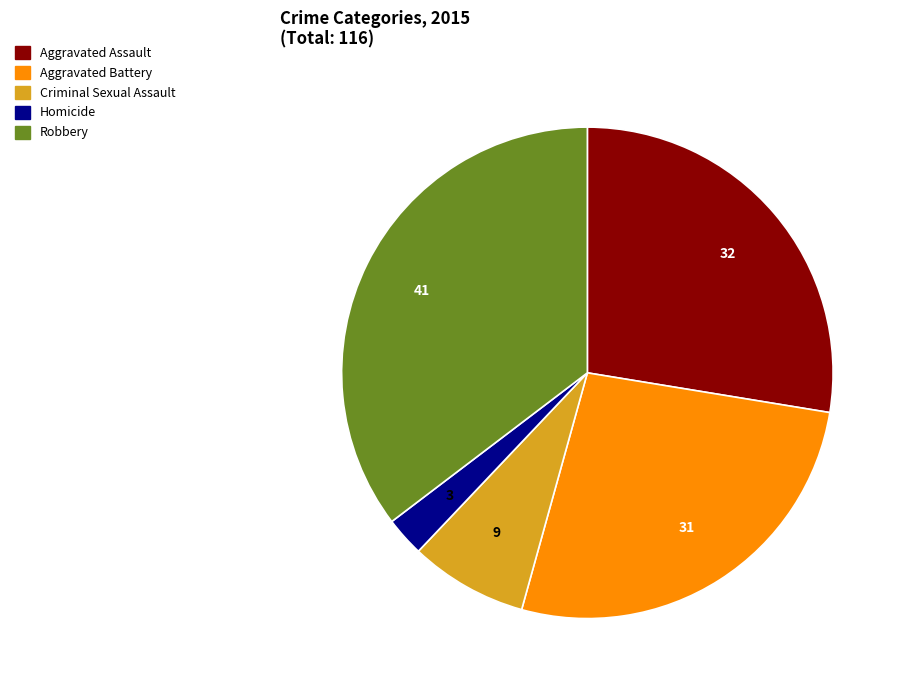

The Aggravated Battery slice represents 42% of the pie. True or false?

False